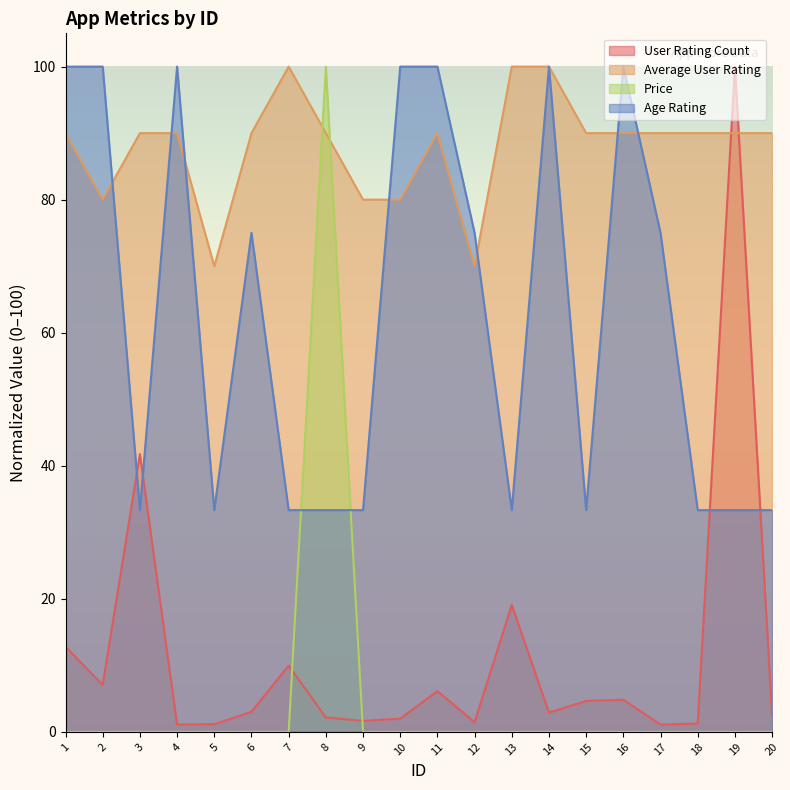

Count the number of data series in this chart.

4